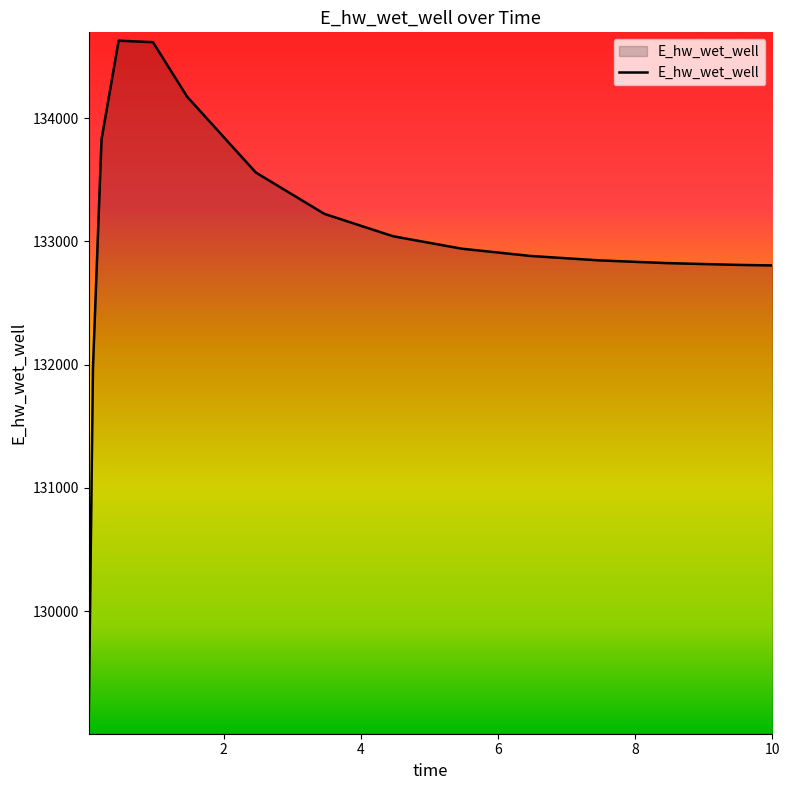

What is the minimum value shown in the chart?

129070.3